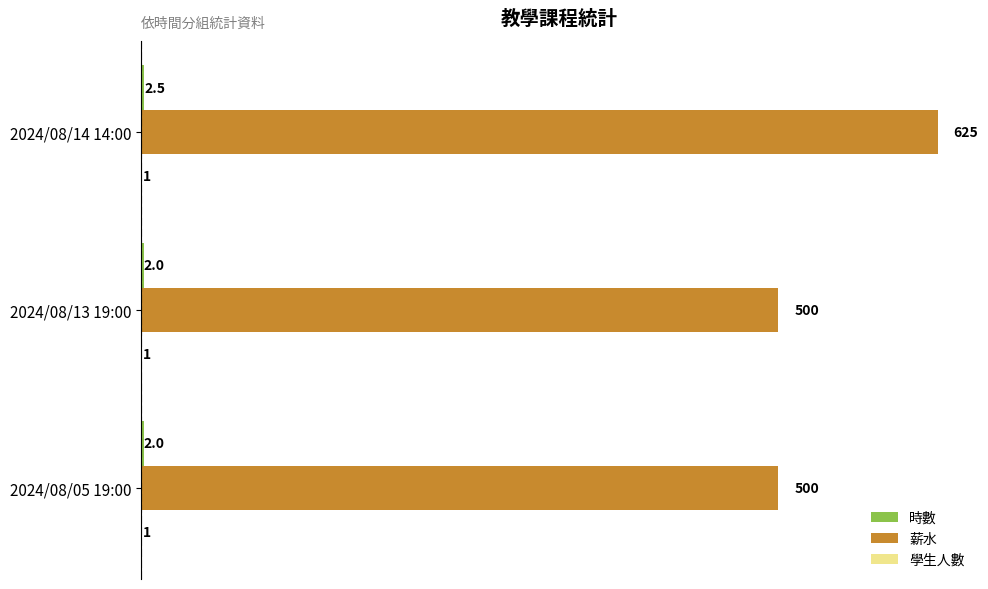

What value does the 薪水 series have at 2024/08/05 19:00?

500.0